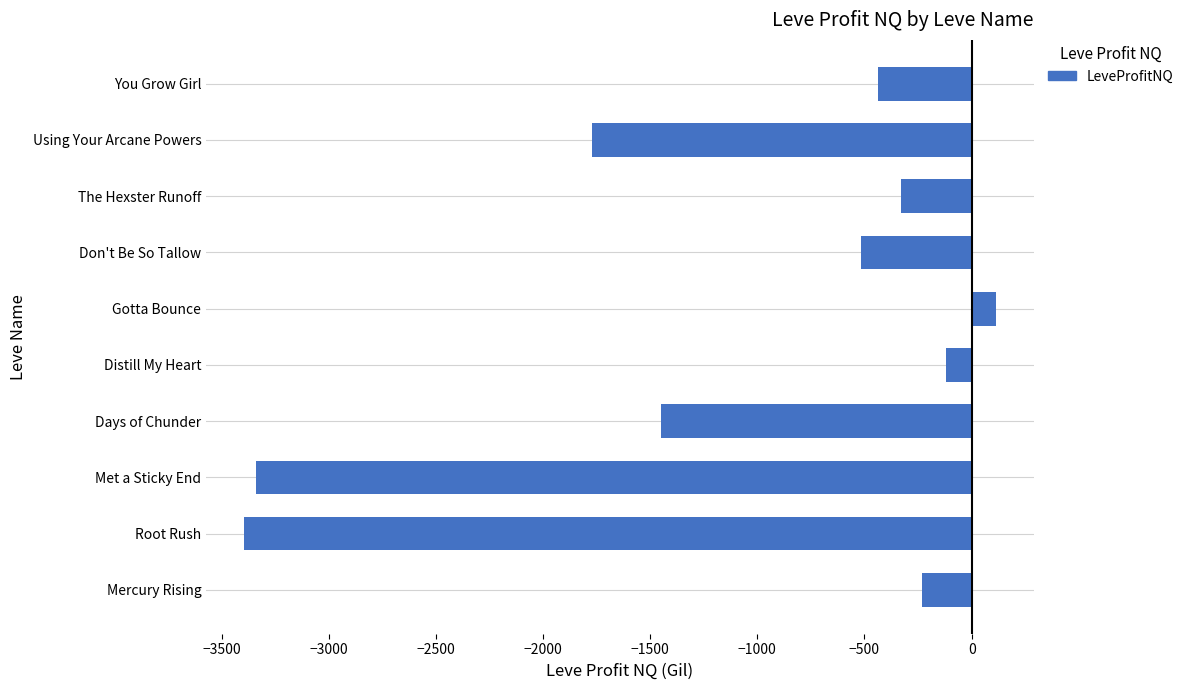

How many bars are there in total?

10